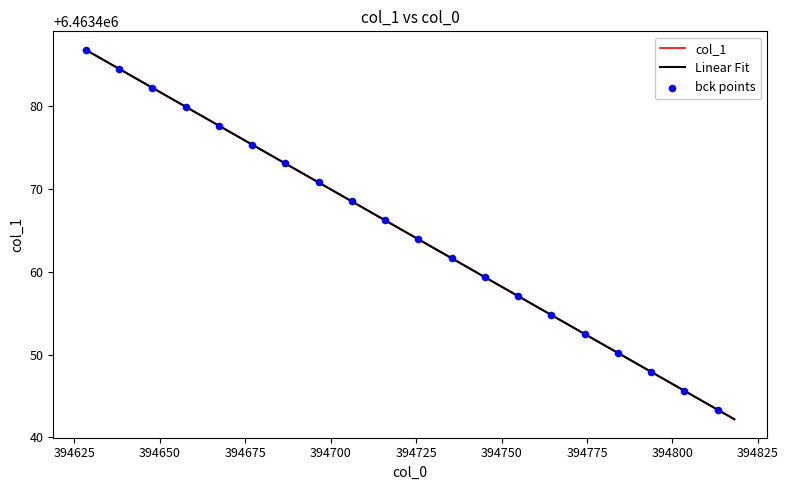

What is the minimum value shown in the chart?

6463442.2